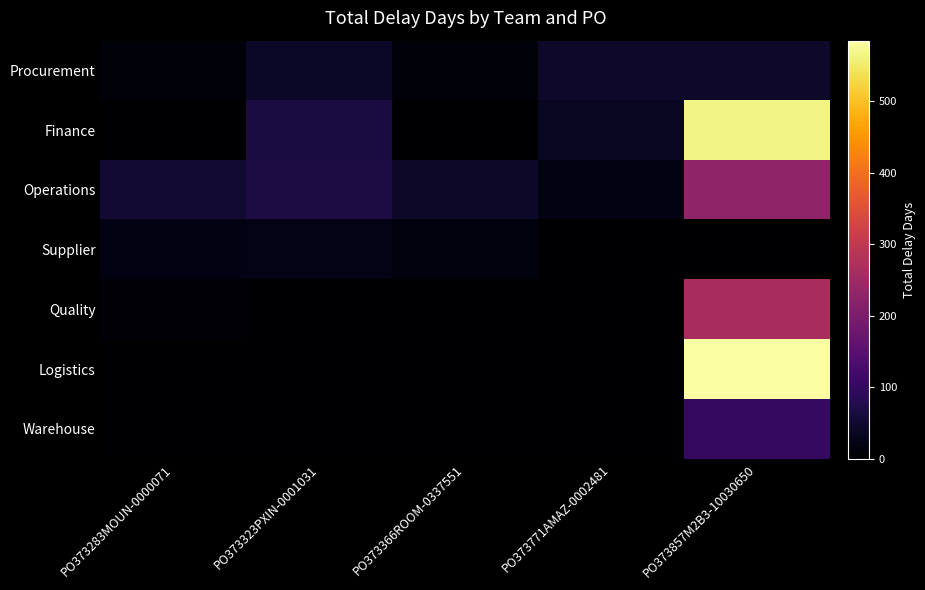

At which category is the sum across all series the highest?

PO373857M2B3-10030650